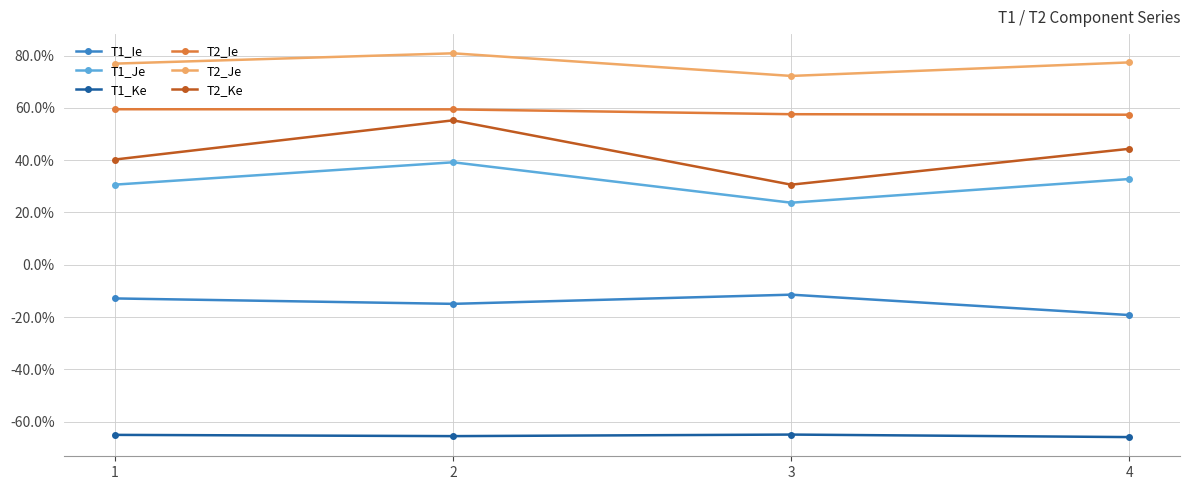

Does the chart have visible grid lines?

Yes